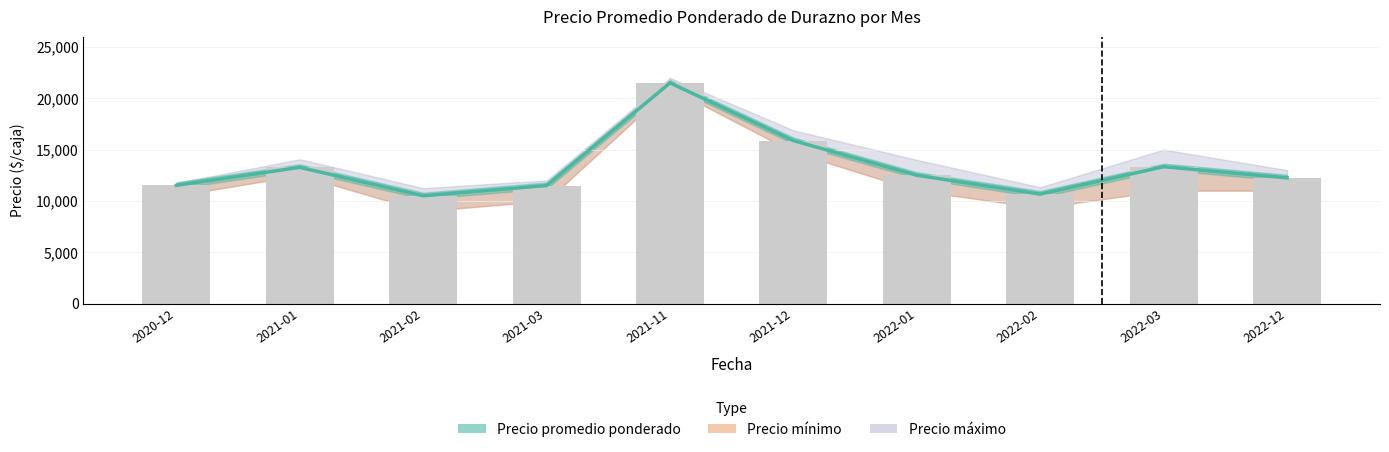

What is the sum of the values at 2021-12 and 2021-03?

27375